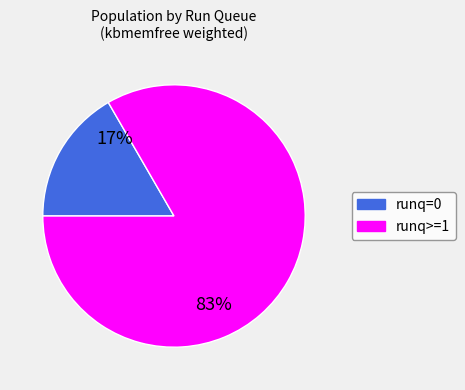

To the nearest percent, what is the average slice percentage?

50%